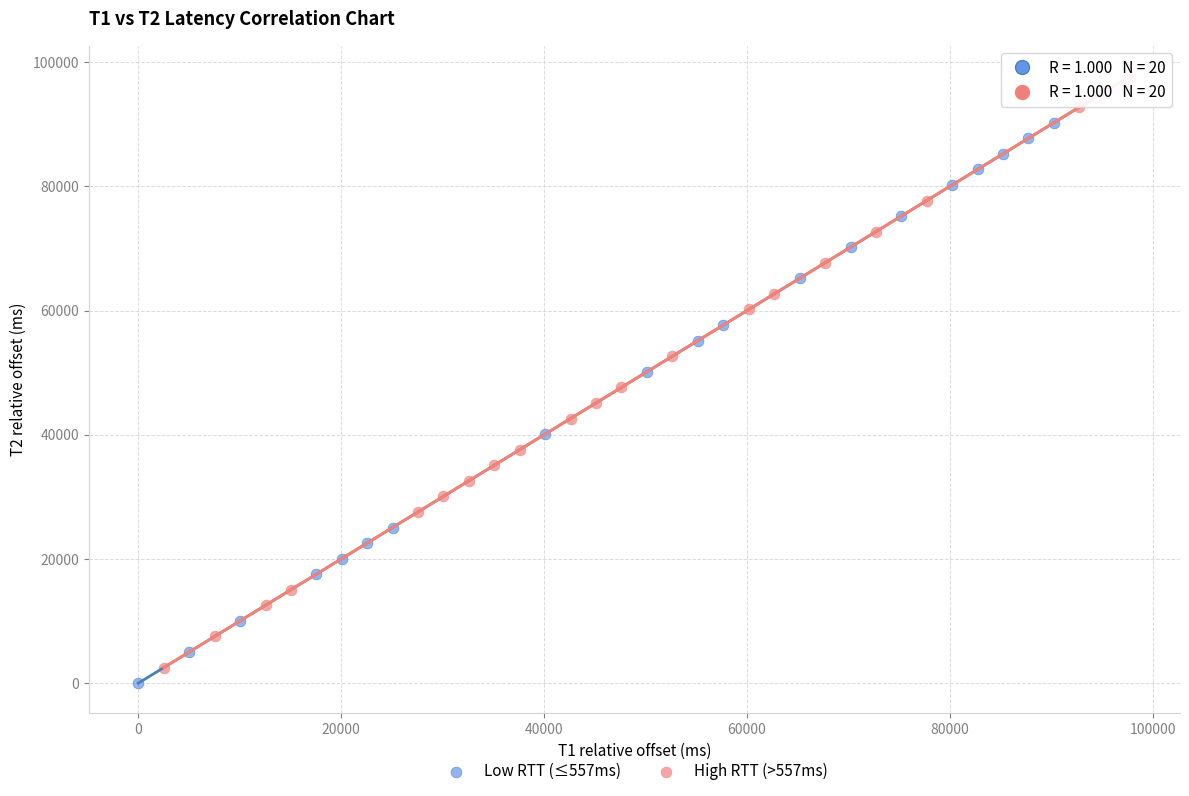

Which series has the largest Y range (max minus min)?

Low RTT (≤557ms)